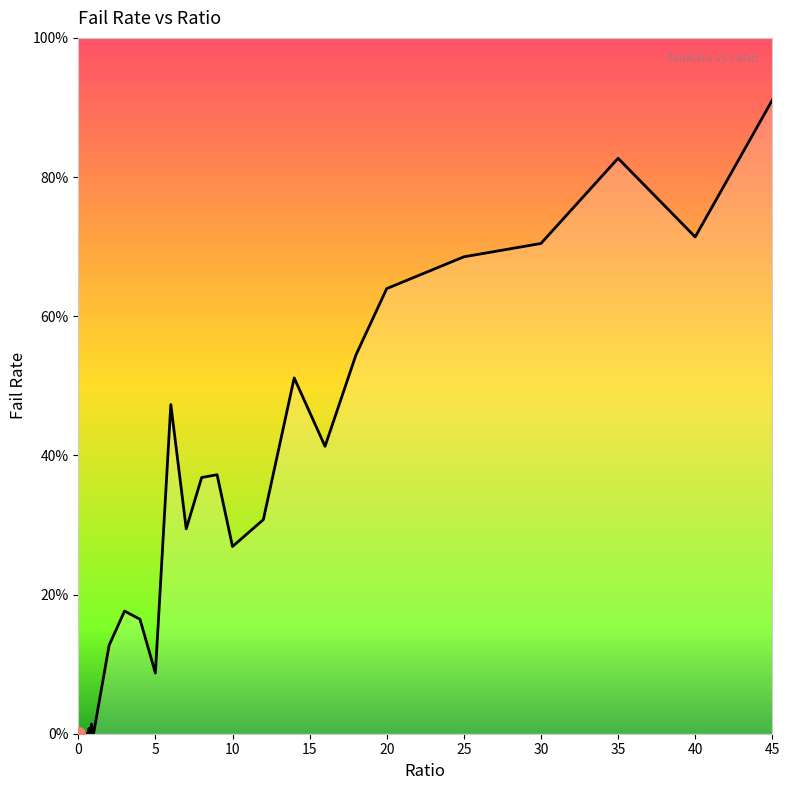

What is the maximum value shown in the chart?

0.9